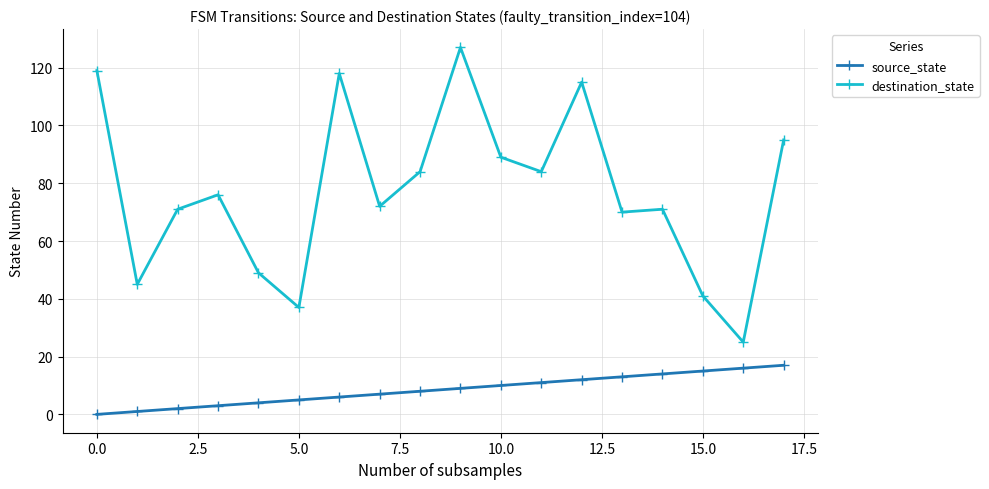

Which series has the widest spread of values?

destination_state